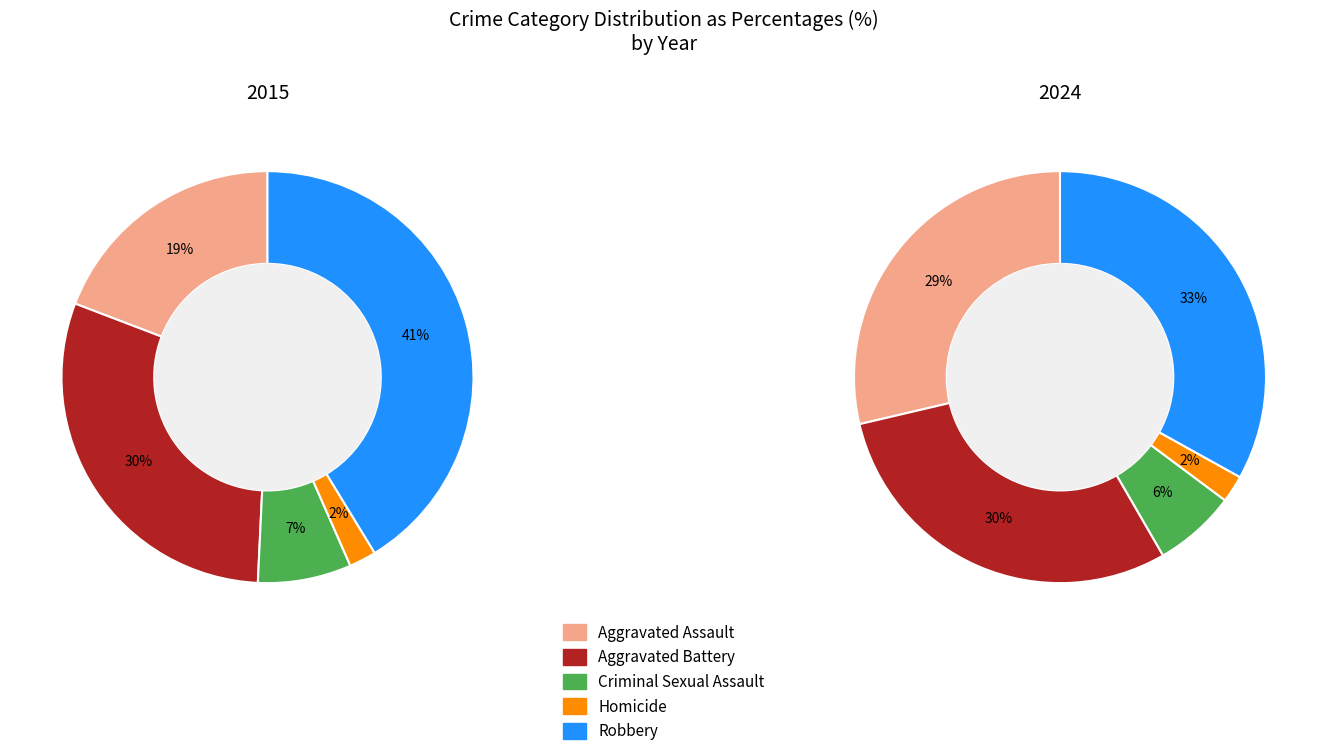

The Criminal Sexual Assault slice represents 13% of the pie. True or false?

False